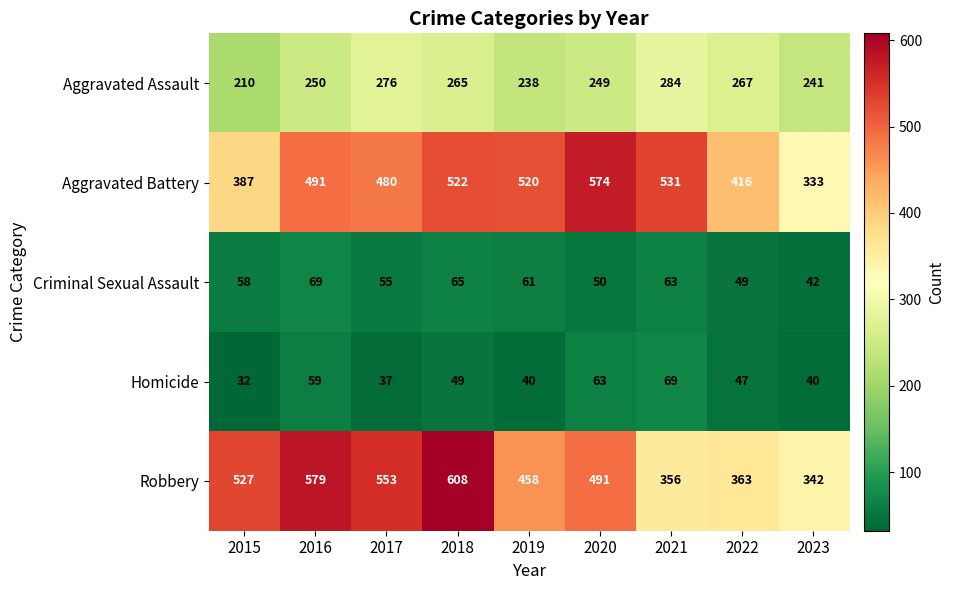

True or false: Robbery has a value of 969 at 2018.

False